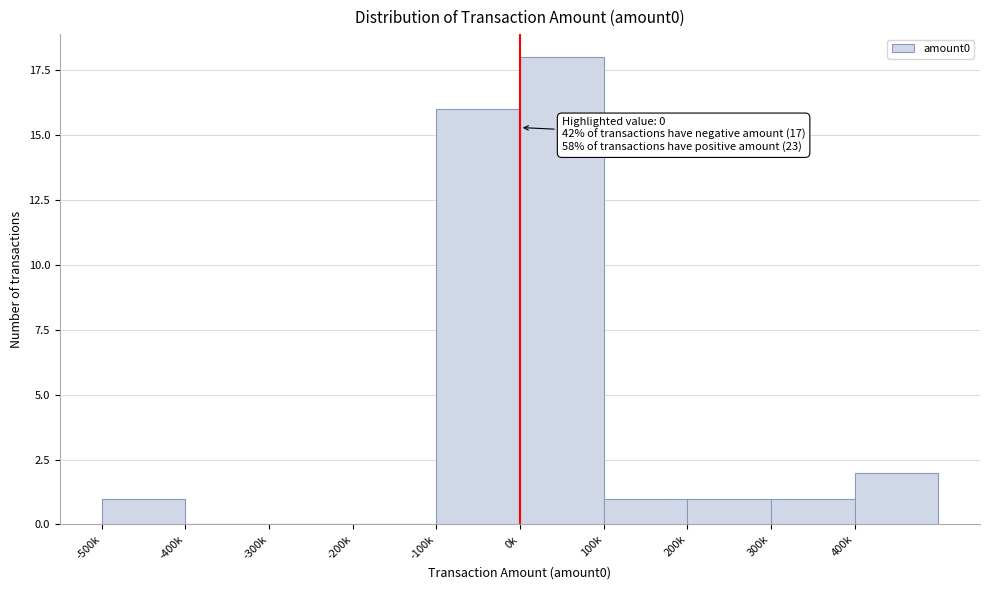

Reading right to left, list all the values displayed in this chart.

400k=2	300k=1	200k=1	100k=1	0k=18	-100k=16	-200k=0	-300k=0	-400k=0	-500k=1